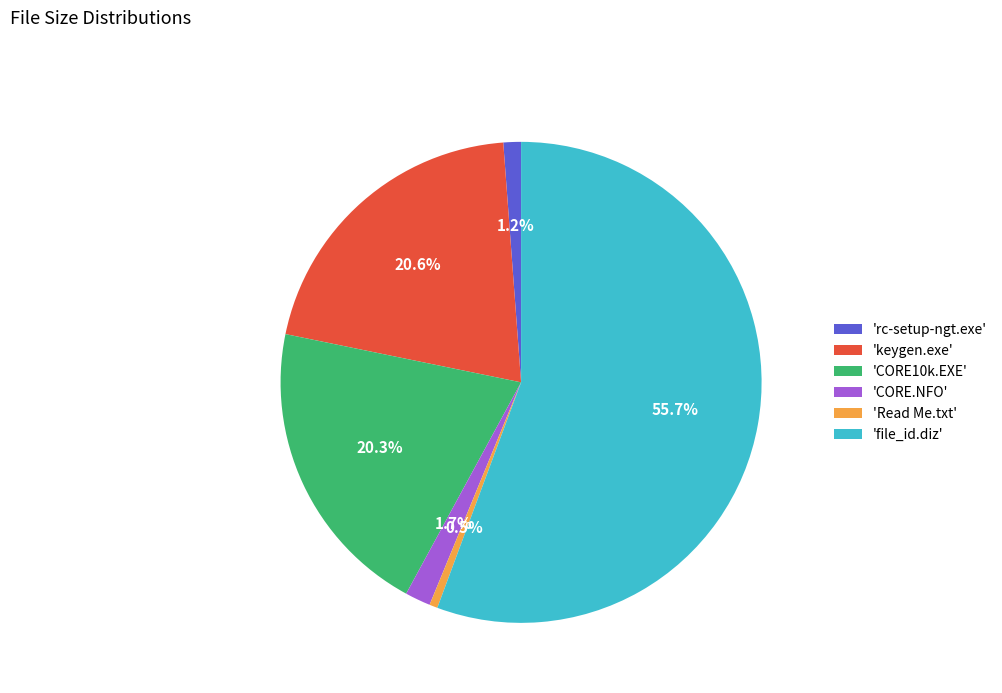

To the nearest percent, what is the difference between the largest and smallest slice percentages?

55%